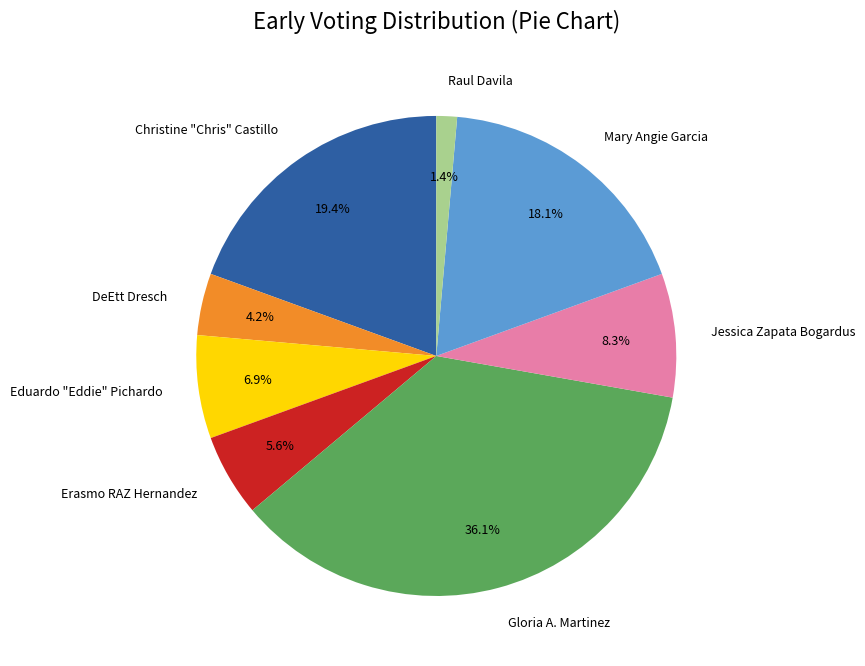

How many segments does this pie chart have?

8